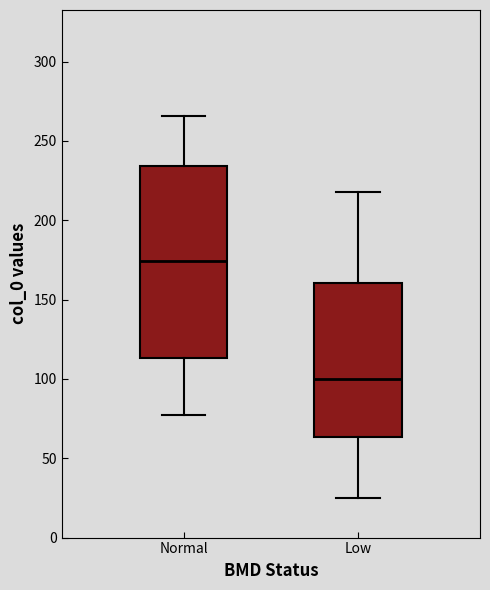

Comparing the boxes themselves (not the whiskers), which one is the tallest?

Normal